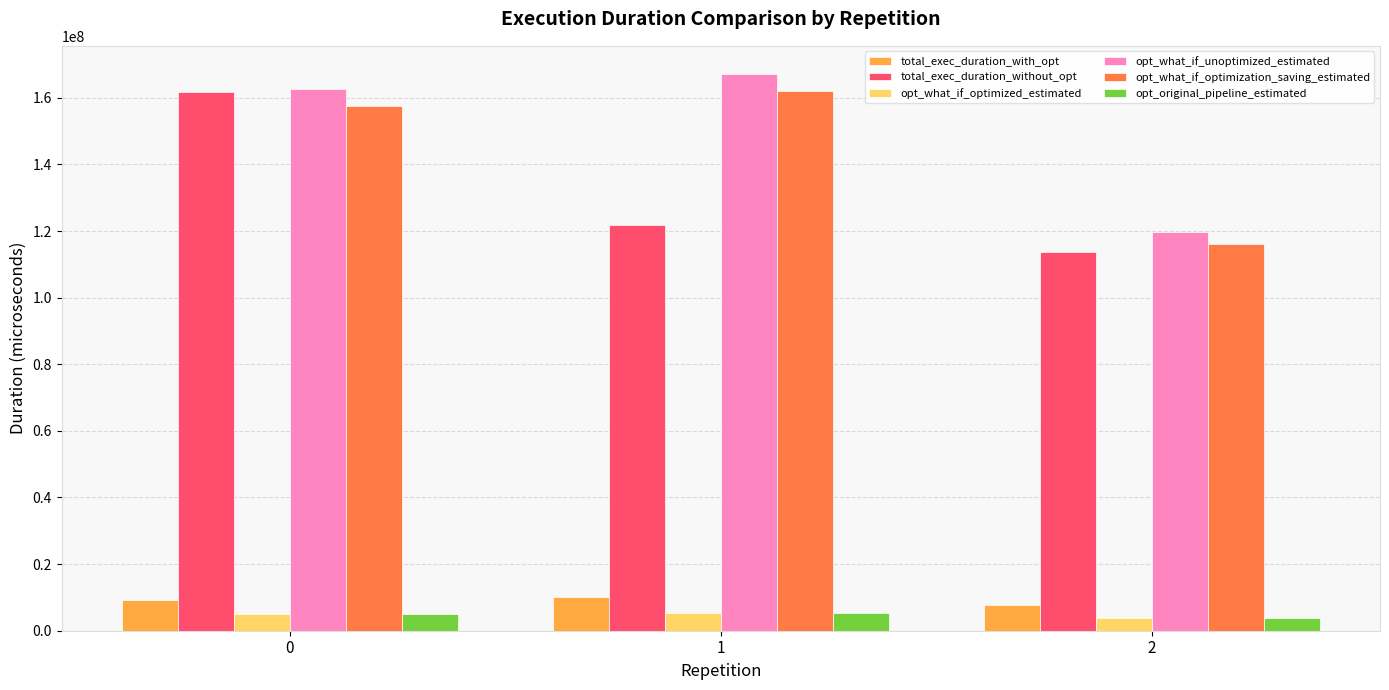

The value of opt_what_if_unoptimized_estimated at 0 is 162627396.9. True or false?

True